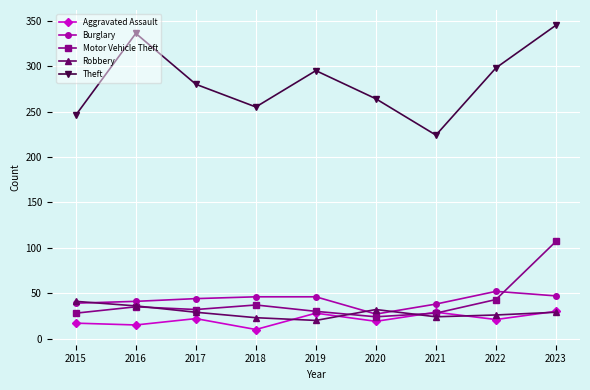

True or false: Theft and Aggravated Assault cross at least once.

False